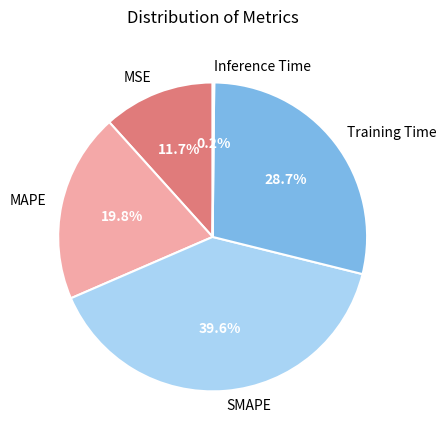

To the nearest percent, what portion does Training Time represent?

29%